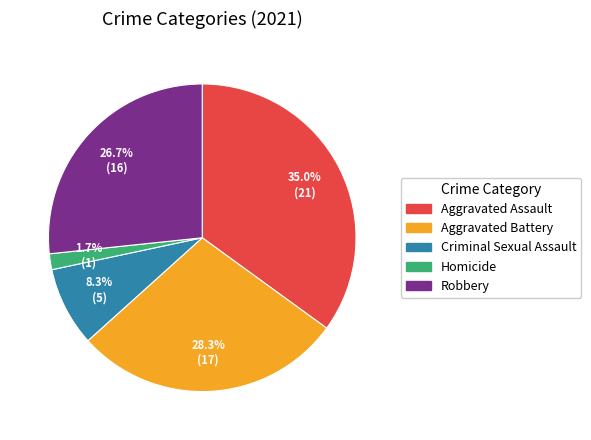

Does any single category account for the majority?

No